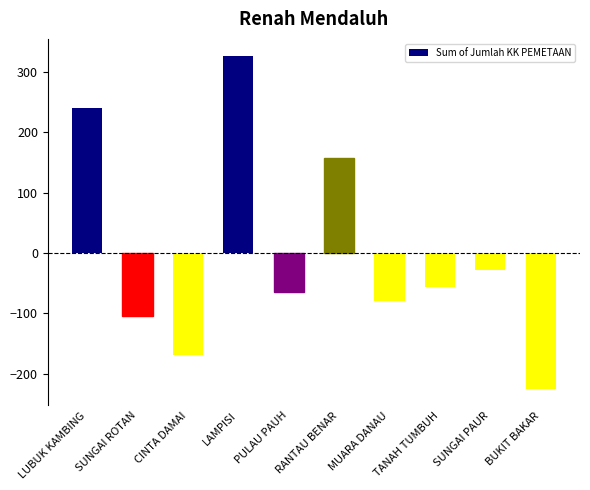

How many data points are less than -55?

6